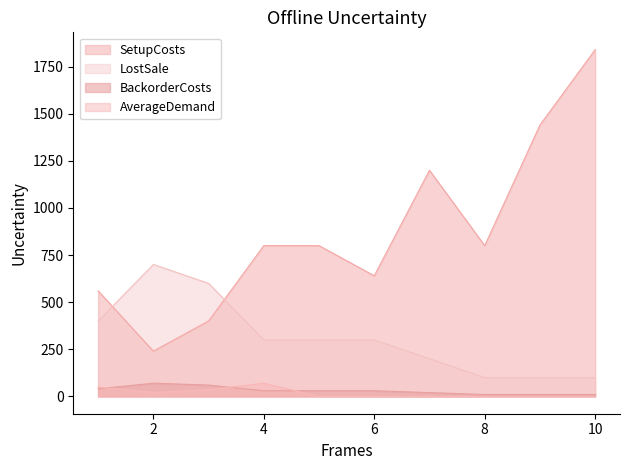

The value of BackorderCosts at 7 is 326. True or false?

False